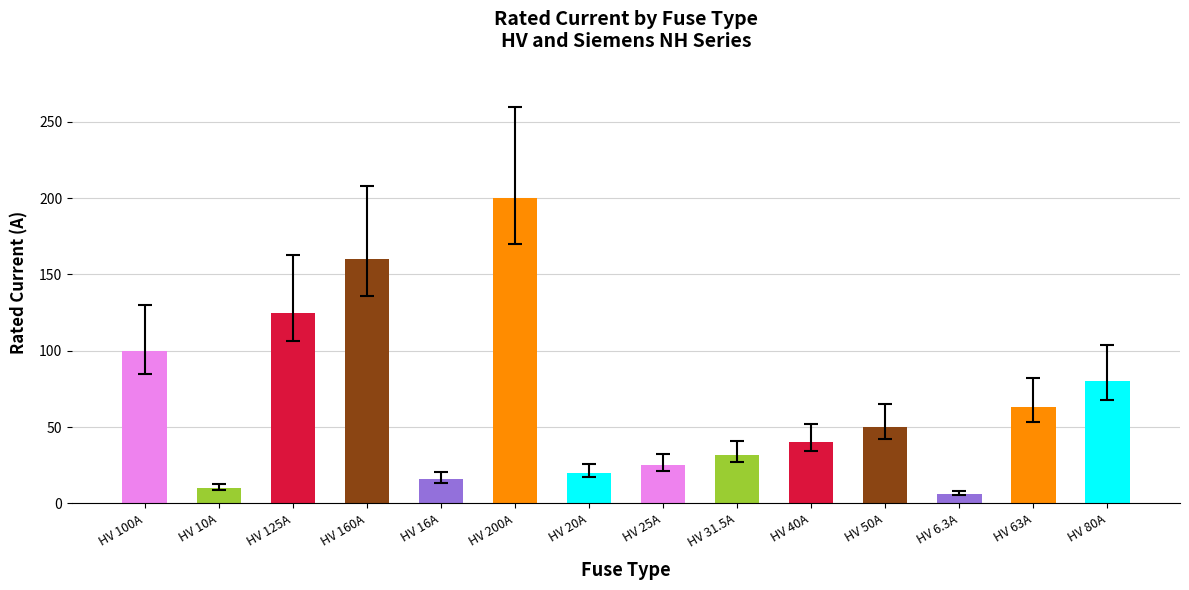

What is the smallest value displayed?

6.3